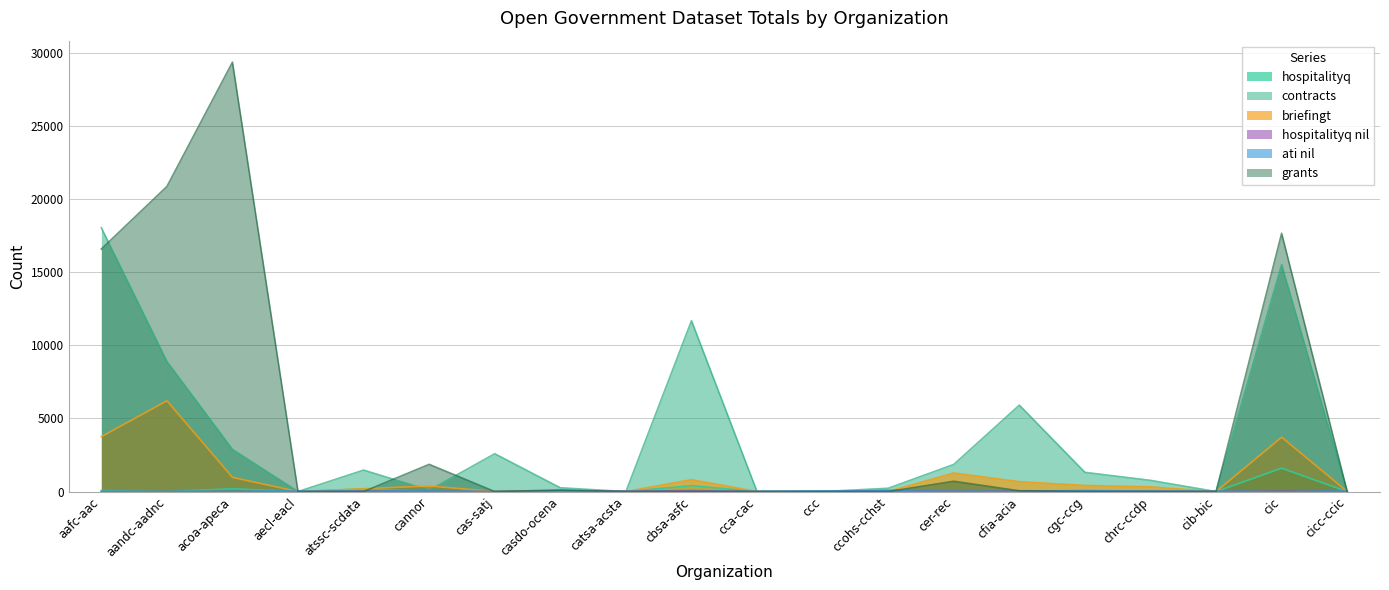

In hospitalityq, how many points are lower than both neighbors (excluding endpoints)?

4